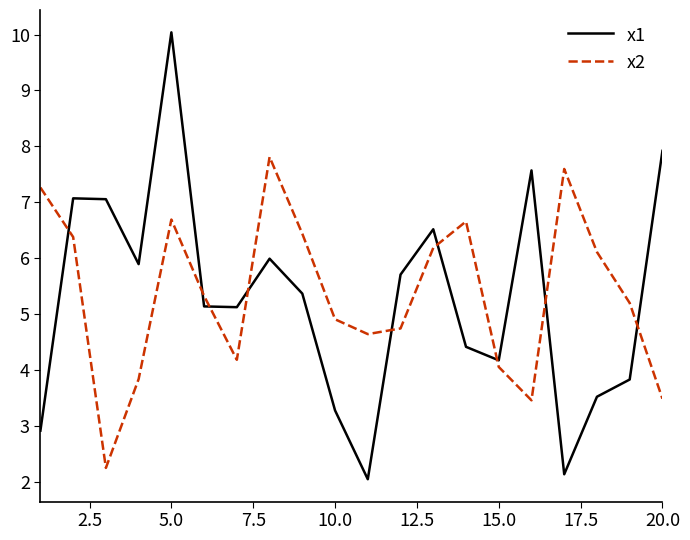

Which series has the widest spread of values?

x1